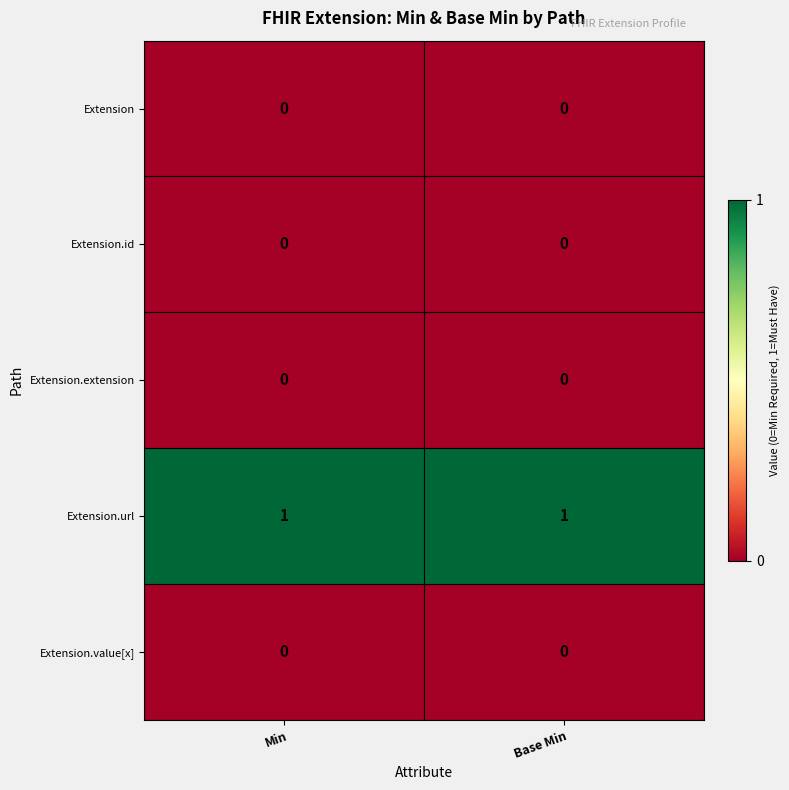

True or false: Extension.value[x] has a value of 0 at Base Min.

True